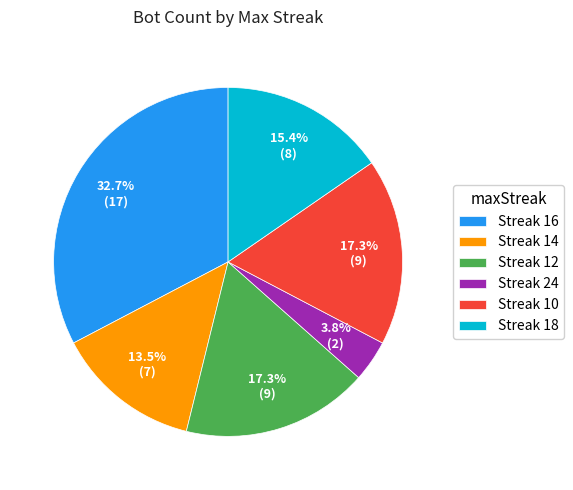

Count the number of slices in the pie.

6